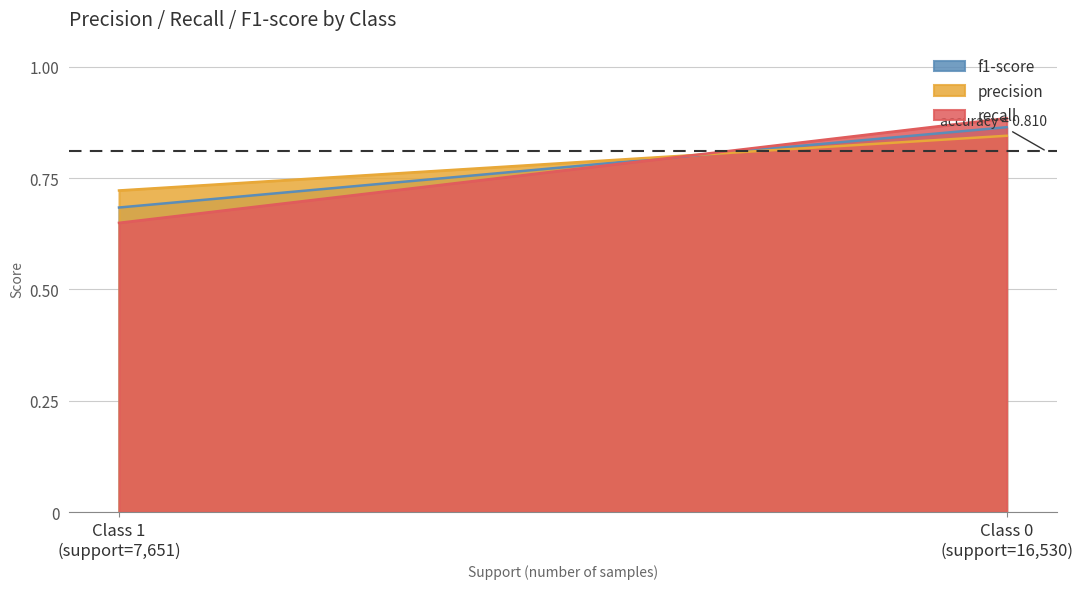

At which label does precision reach its minimum?

Class 1
(support=7,651)